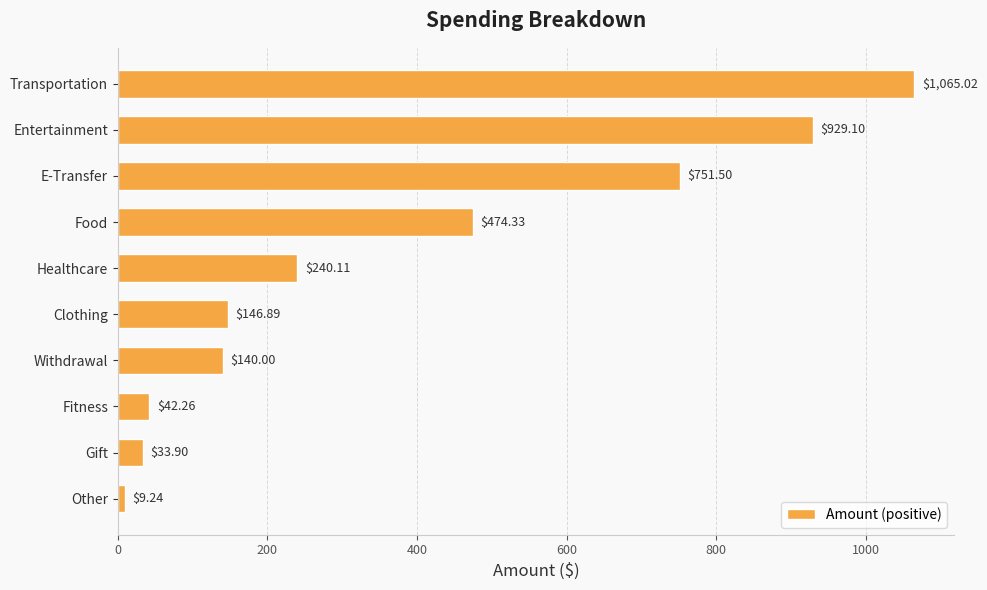

Which category has the lowest value across all series?

Other